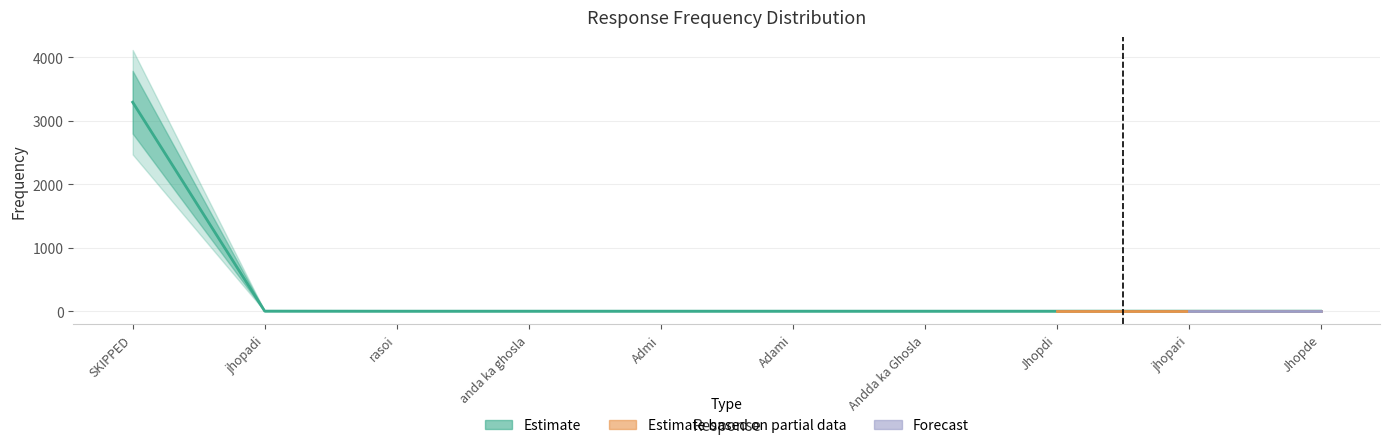

How many data points are above 1?

2